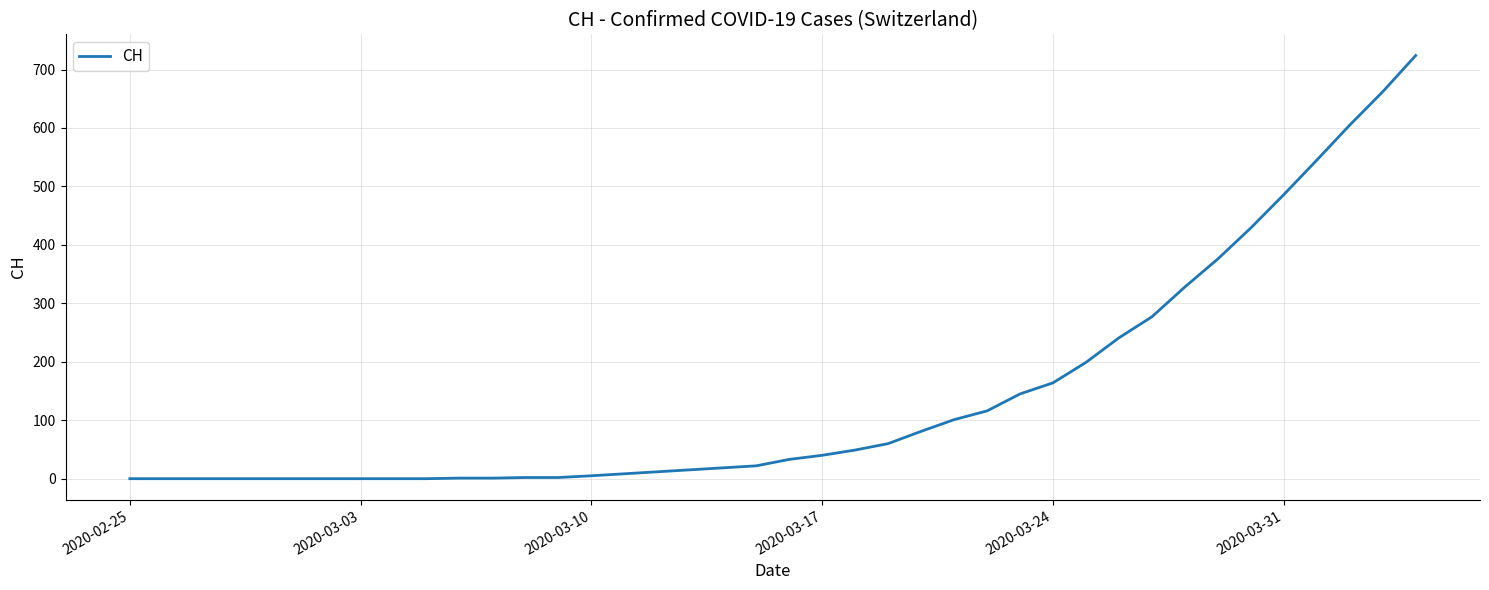

What is the greatest value displayed?

724